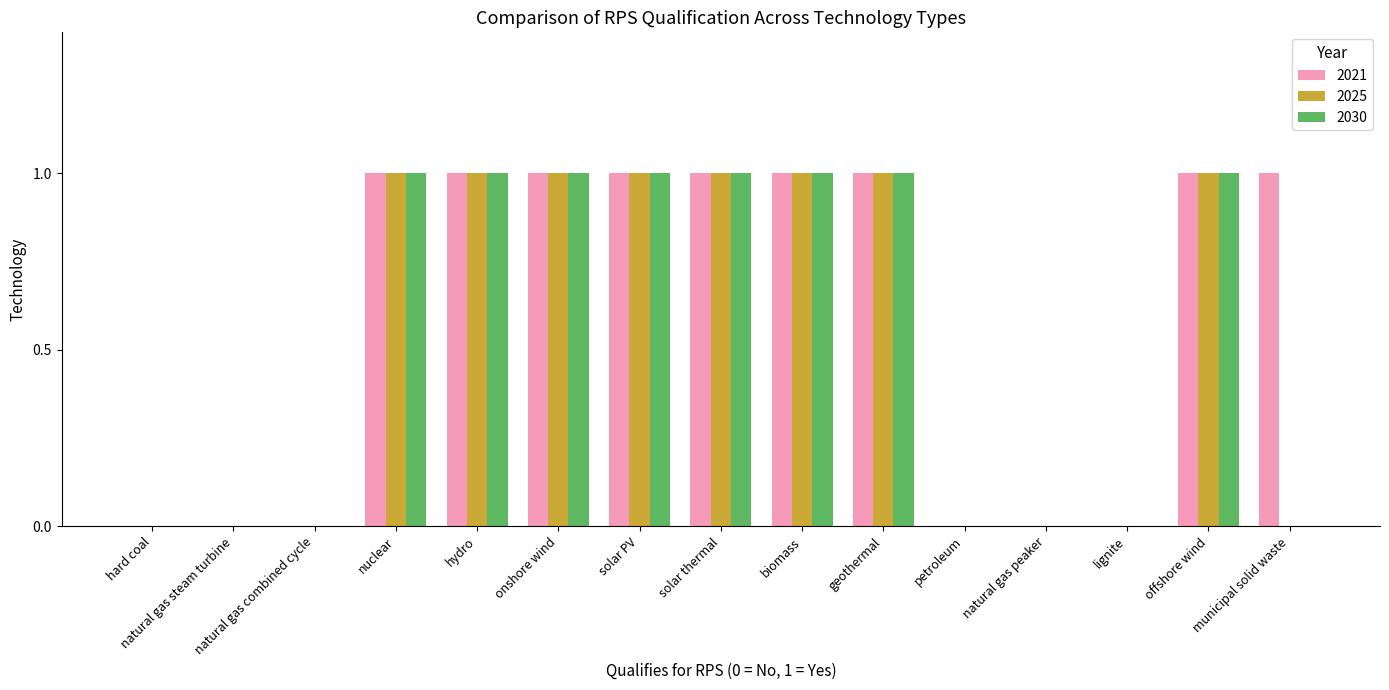

How many data points does each series have?

15